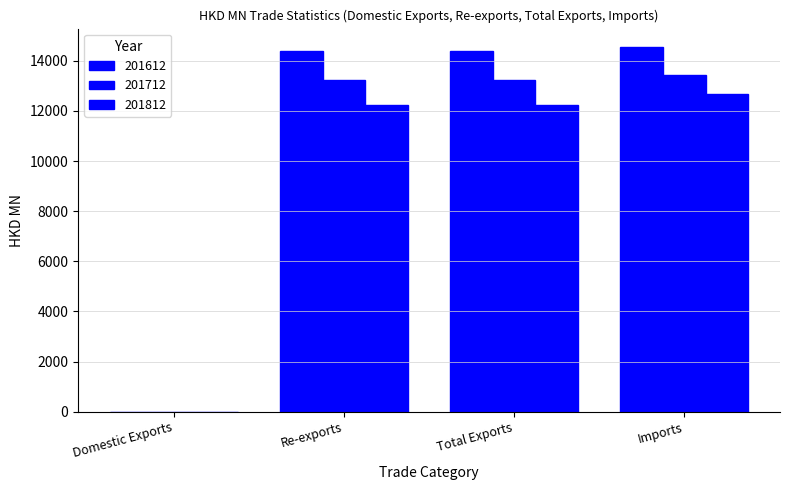

Reading left to right, extract all data points from this chart.

201612: 2.3	14385.0	14387.2	14557.8
201712: 3.2	13217.3	13220.5	13417.1
201812: 1.3	12243.9	12245.2	12686.5